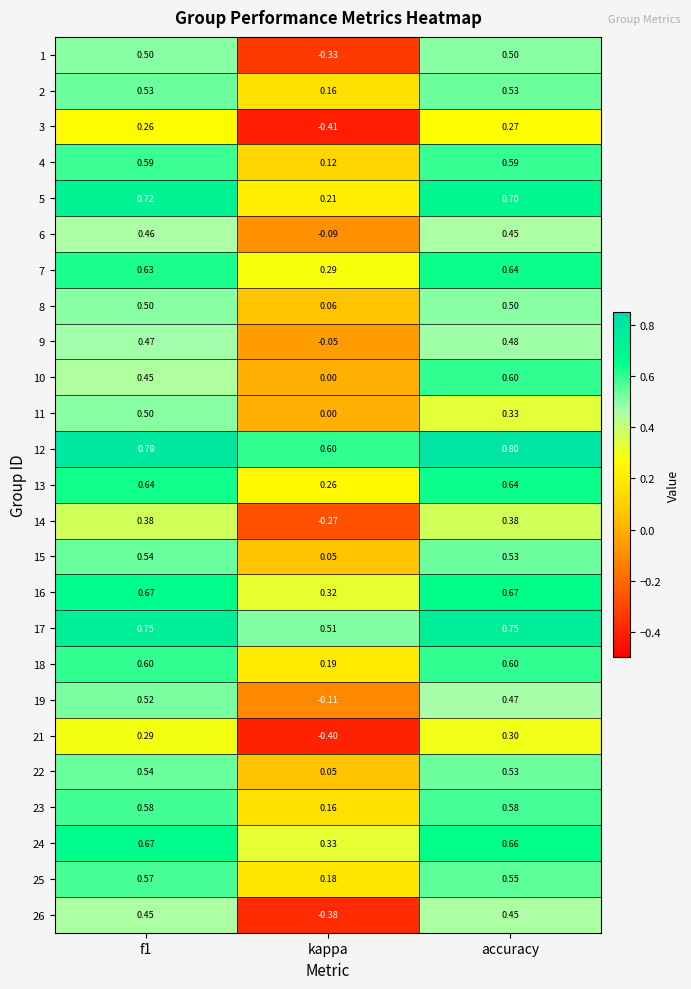

Which category has the lowest value in the 22 series?

kappa